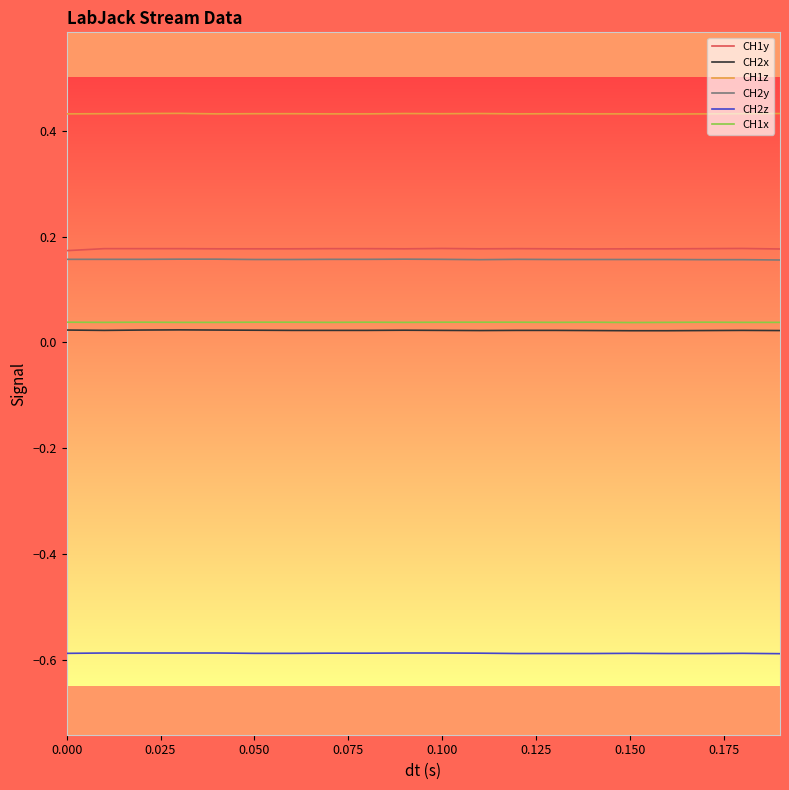

What is the smallest value displayed?

-0.6